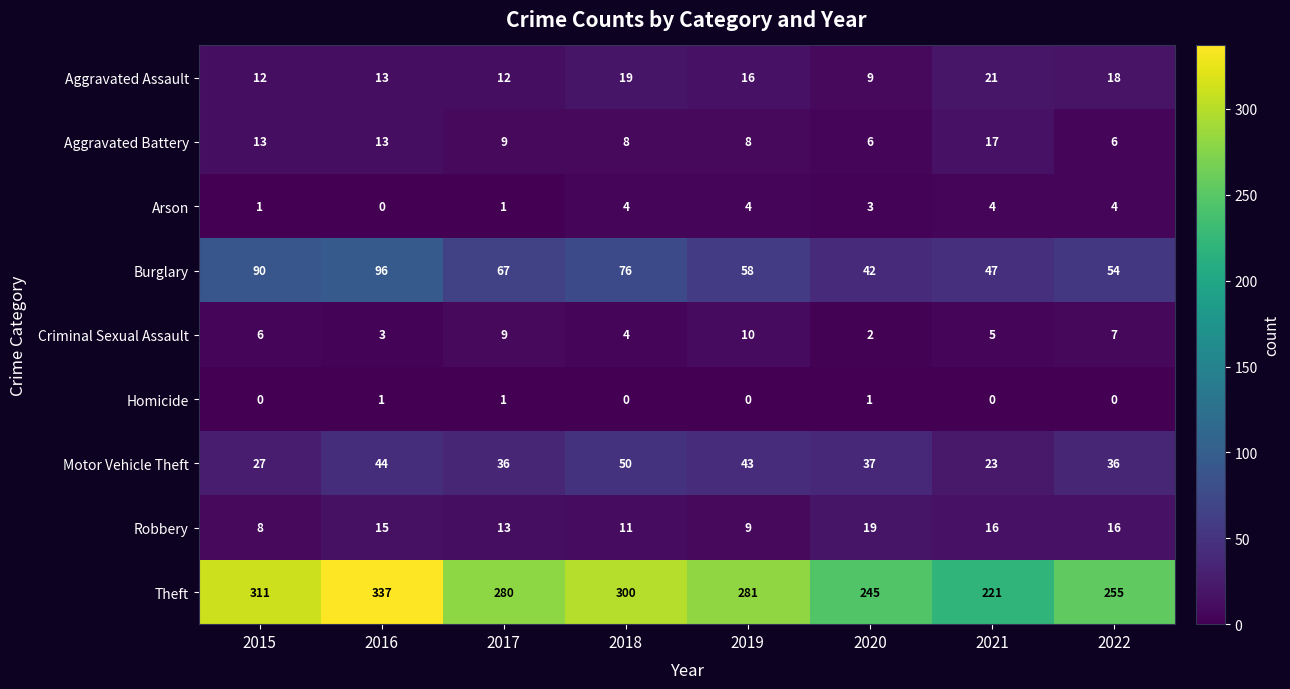

What is the sum of all Motor Vehicle Theft values?

296